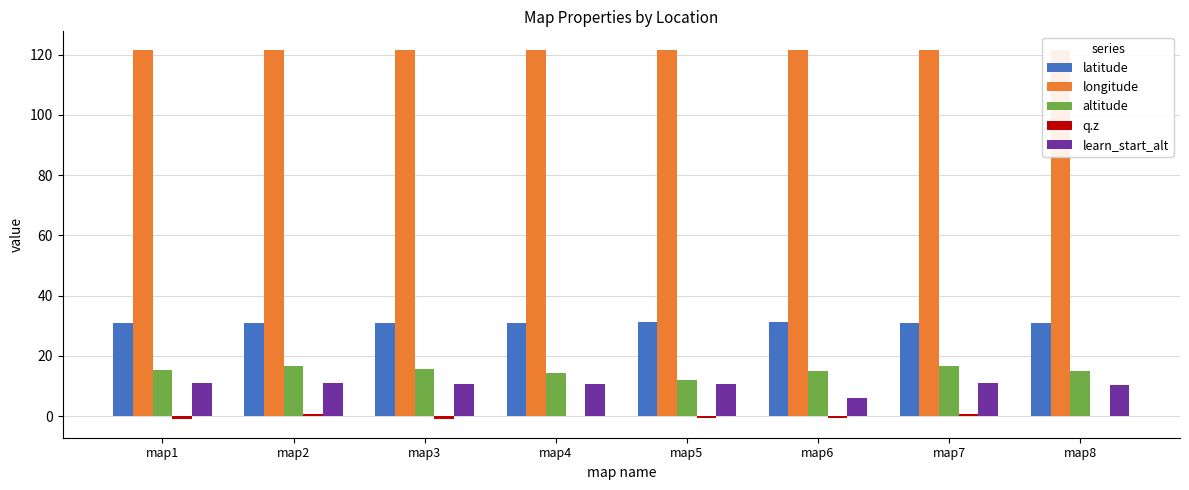

Does the chart contain stacked bars?

No